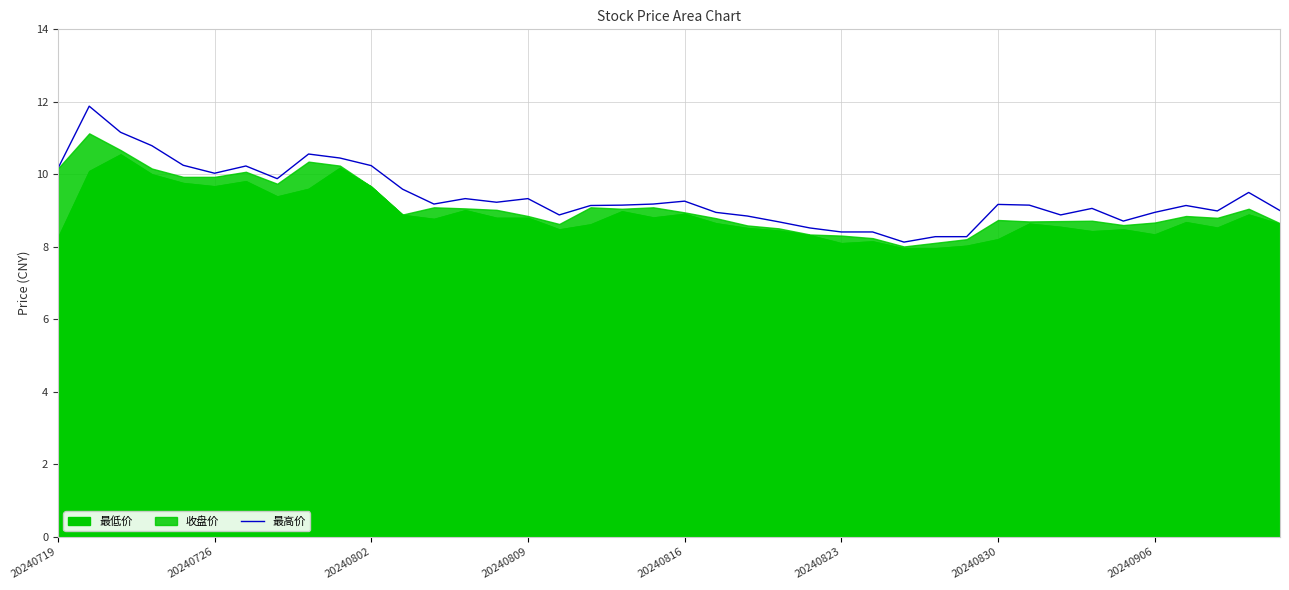

What is the maximum value for 最高价?

11.9